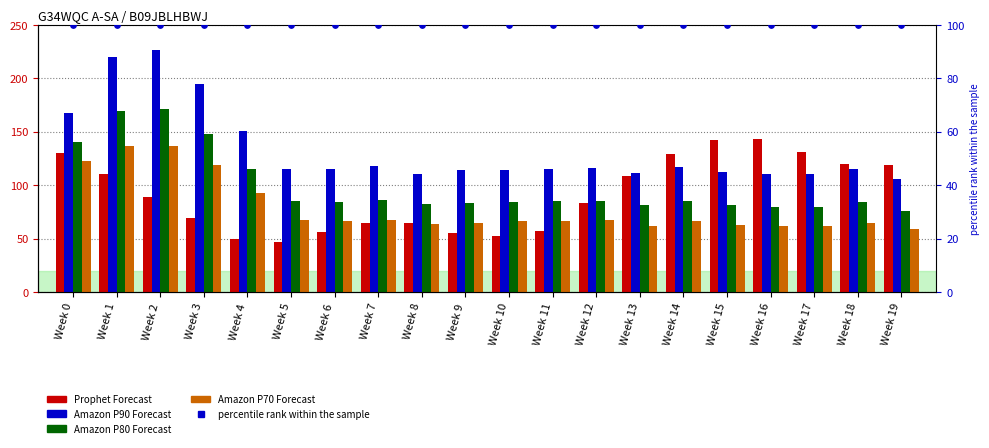

Is the value of percentile rank within the sample at Week 2 greater than the value of Prophet Forecast at Week 3?

Yes